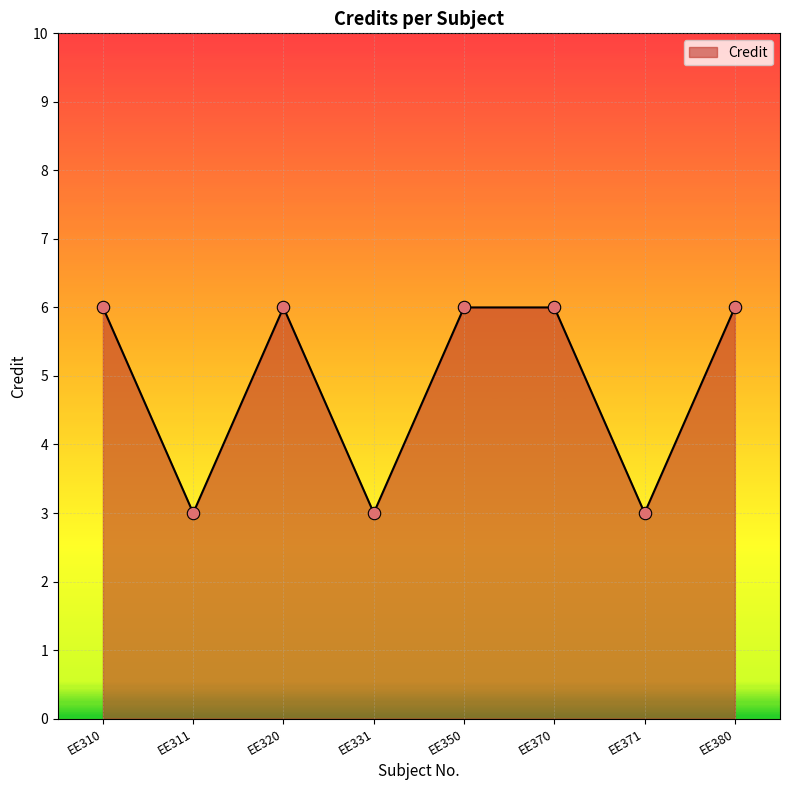

Approximately how many times larger is the value at EE350 compared to EE371?

2.0